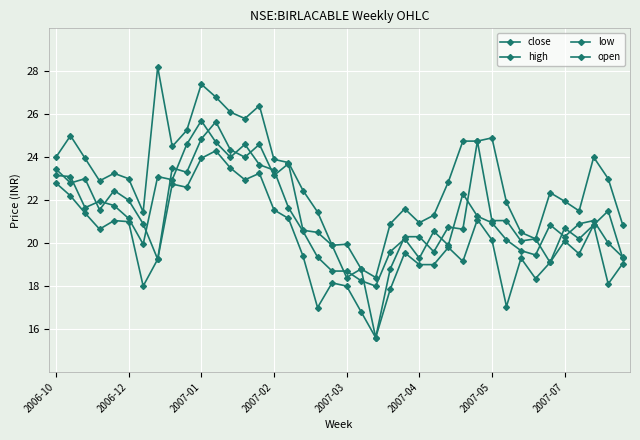

What is the label of the 19th point from the left?

18